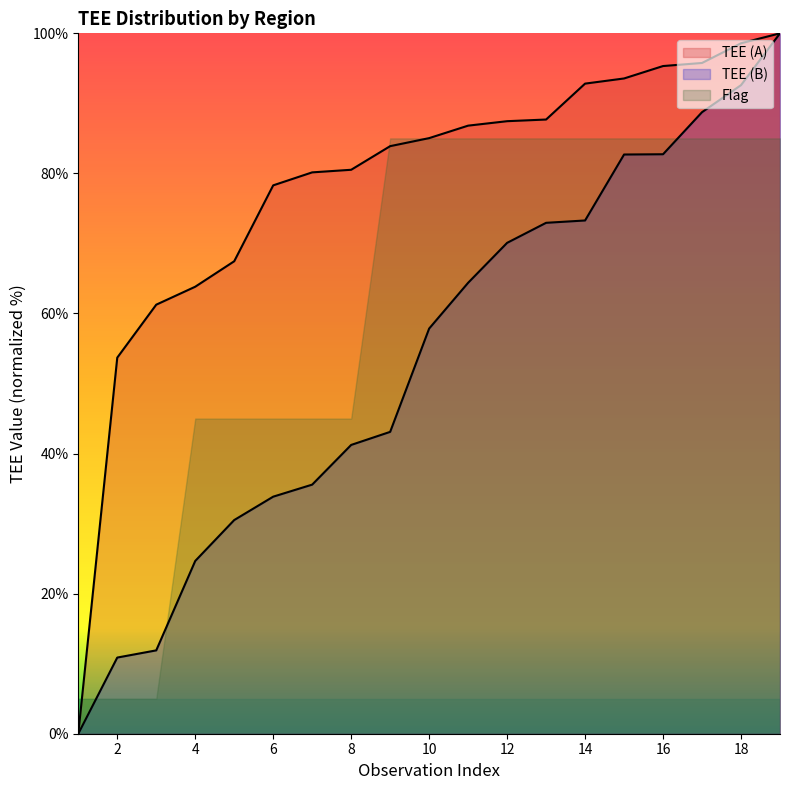

At how many categories does at least one series exceed 37?

18